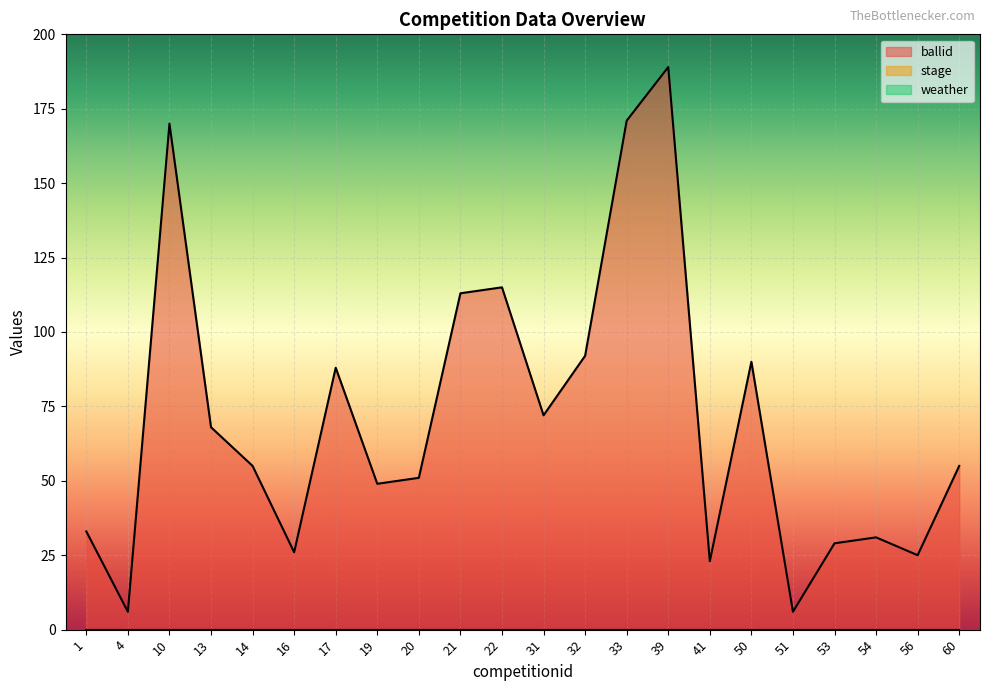

What is the spread (max minus min) of values at 4?

6